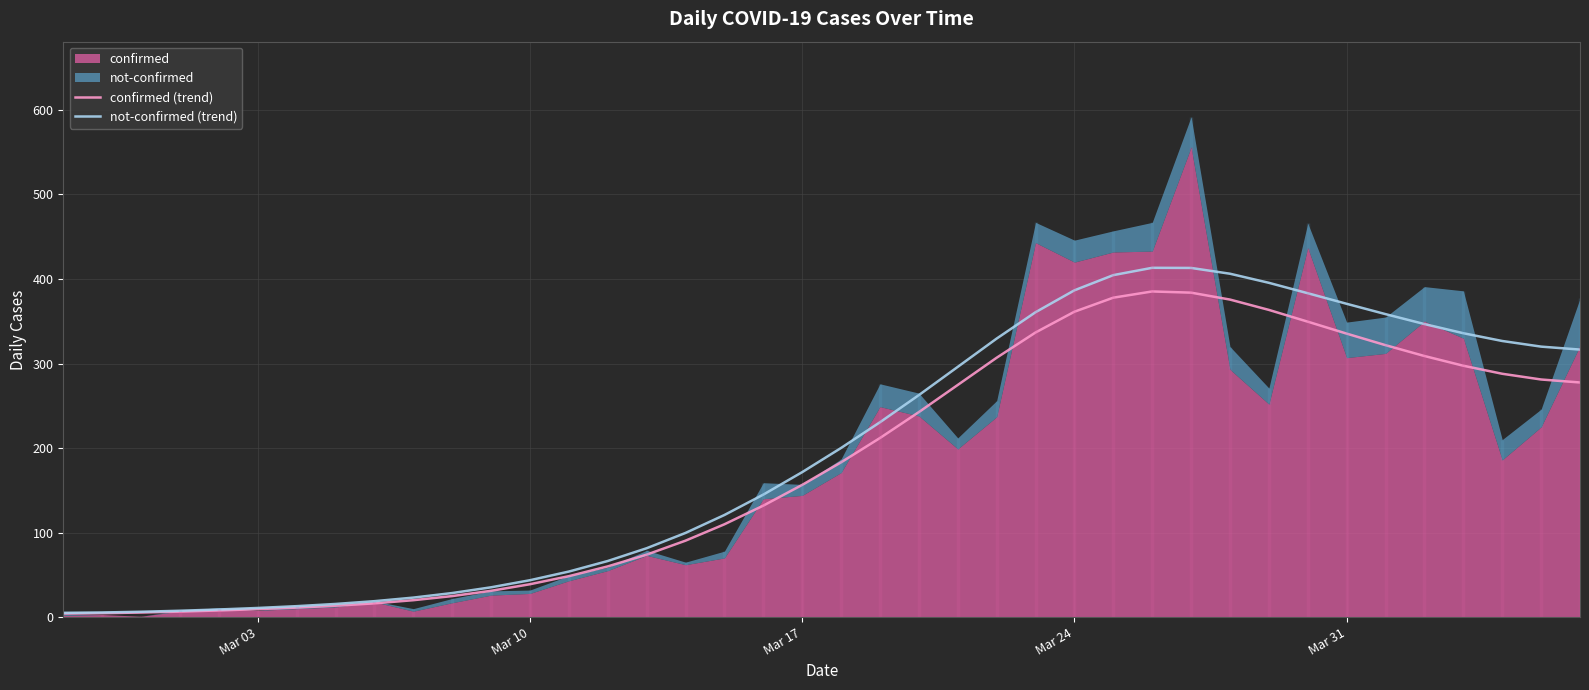

What is the highest value of the confirmed (trend) series?

385.3